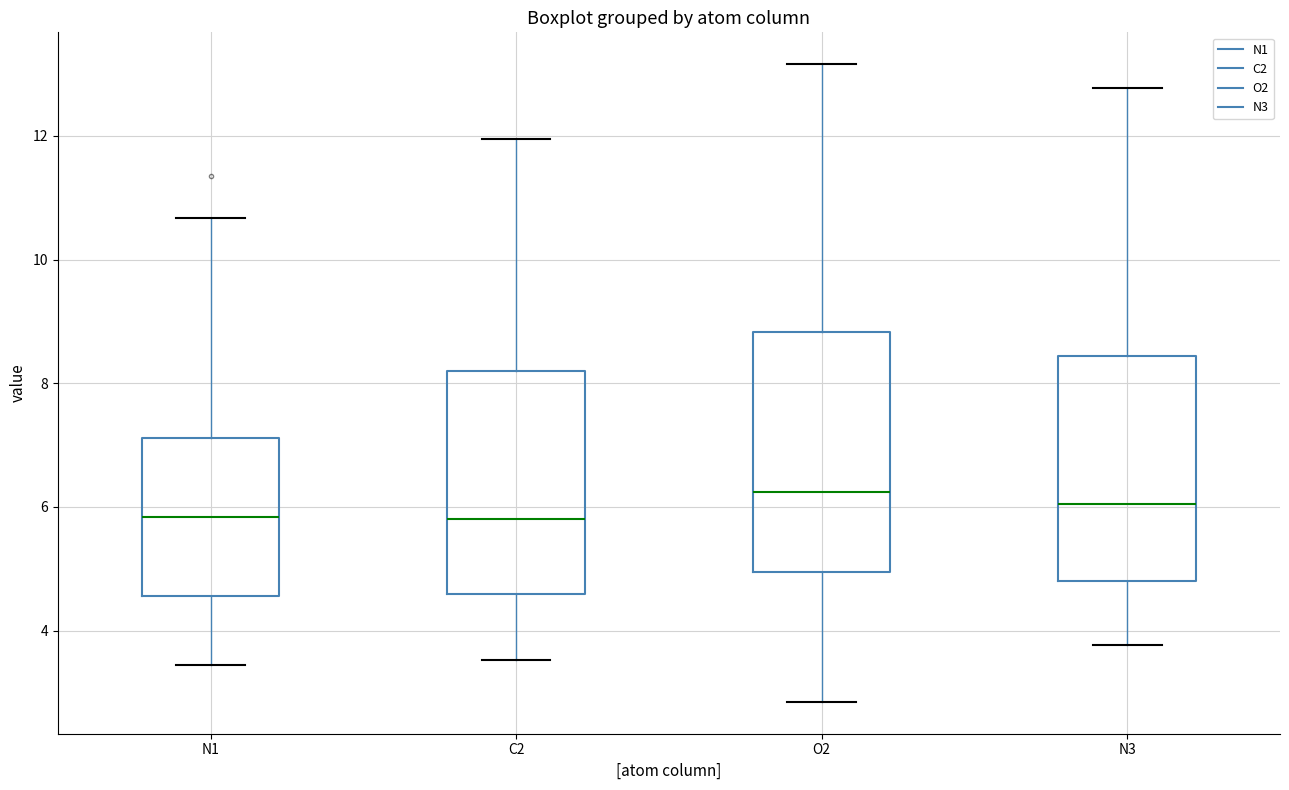

Reading left to right, read every box against the y-axis: the position of its median line, the range the box covers, and the ends of its whiskers. The values are not printed on the chart, so give them approximately, as read against the axis.

N1: median 5.8, box 4.6 to 7.2, whiskers 3.4 to 10.6
C2: median 5.8, box 4.6 to 8.2, whiskers 3.6 to 12.0
O2: median 6.2, box 5.0 to 8.8, whiskers 2.8 to 13.2
N3: median 6.0, box 4.8 to 8.4, whiskers 3.8 to 12.8